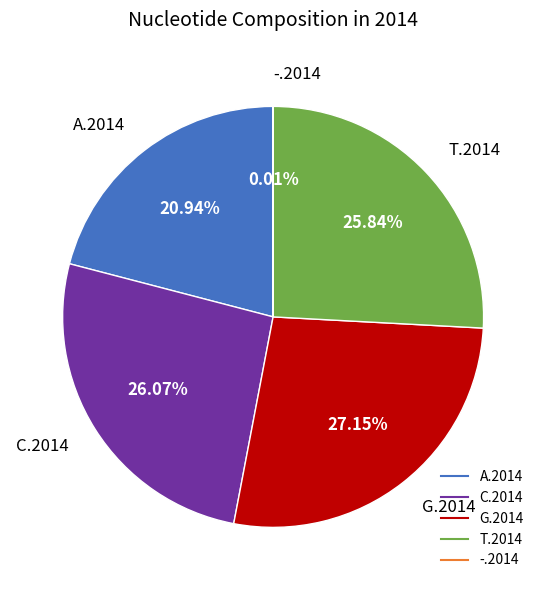

Approximately how many times larger is the value at G.2014 compared to T.2014?

1.1